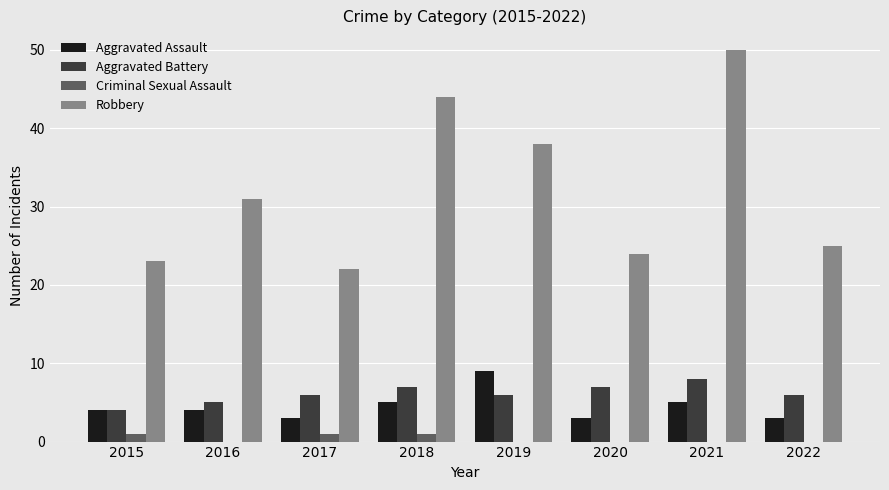

Between 2016 and 2017, which series saw the biggest shift?

Robbery